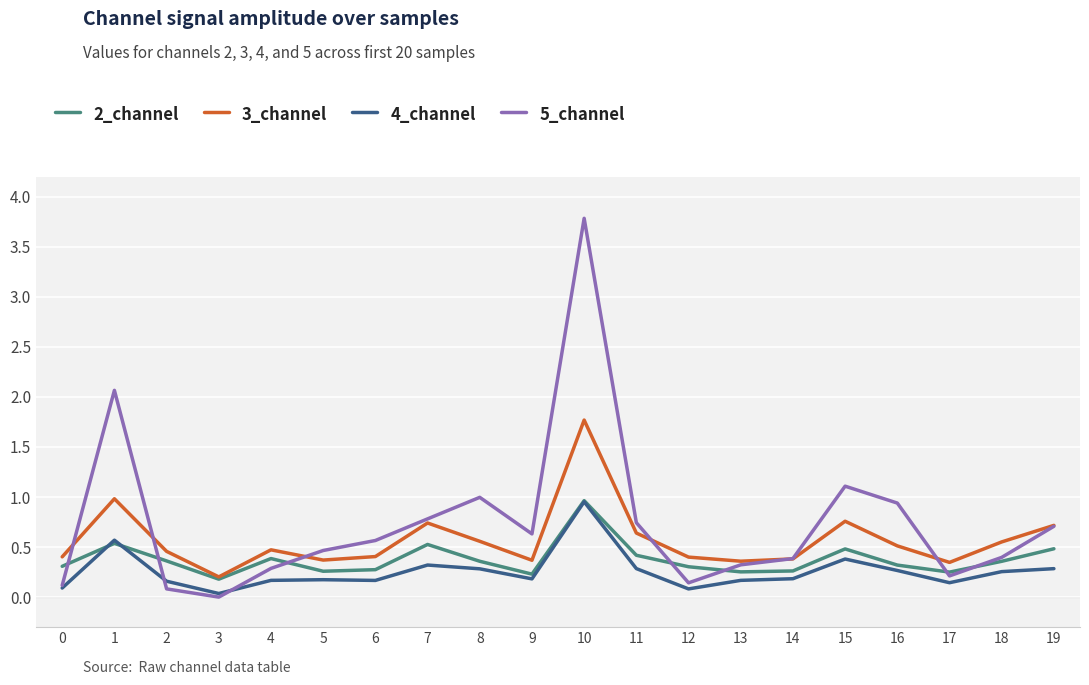

The 3_channel series shows 0.6 at 11. True or false?

True